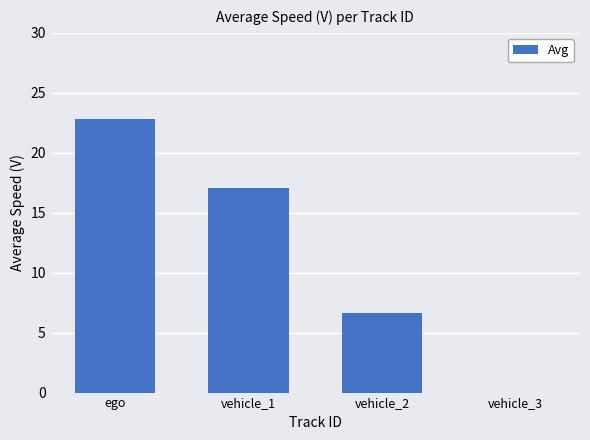

The chart shows a value of -12.2 at vehicle_3. True or false?

False